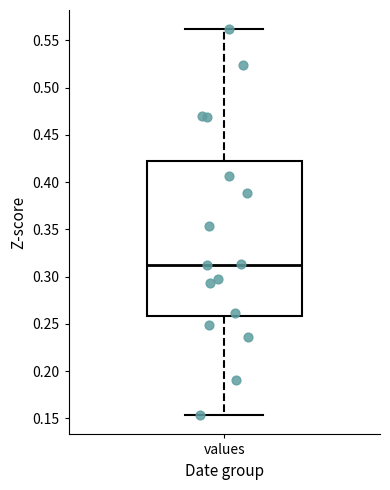

Transcribe this box plot: give where the median line is, the range the box spans, and where the two whiskers end, as read against the y-axis. The values are not printed on the chart, so give them approximately, as read against the axis.

median 0.315, box 0.260 to 0.420, whiskers 0.155 to 0.560